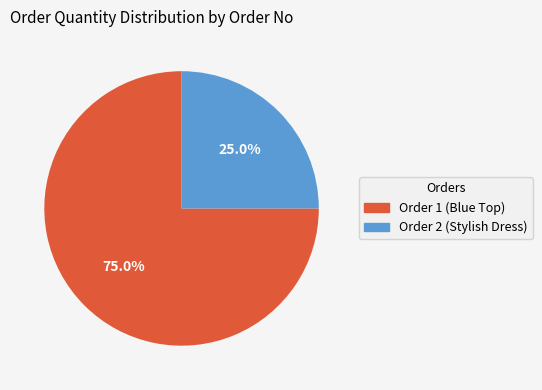

Is there a majority slice in this chart?

Yes